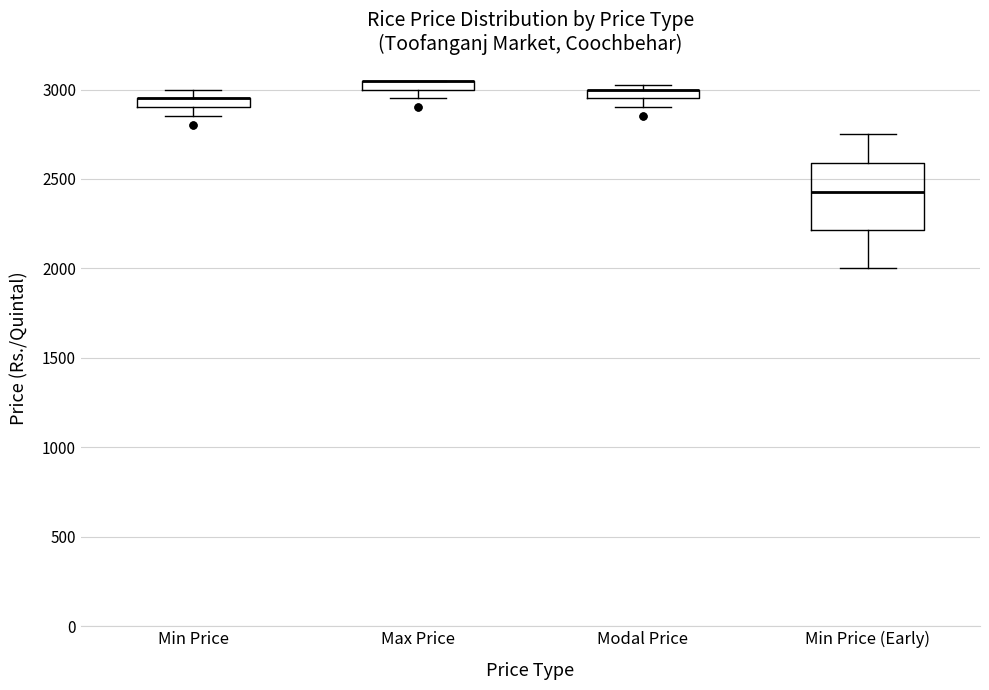

Where is the lower edge of the box for Modal Price on the y-axis? The values are not printed on the chart, so give them approximately, as read against the axis.

2950